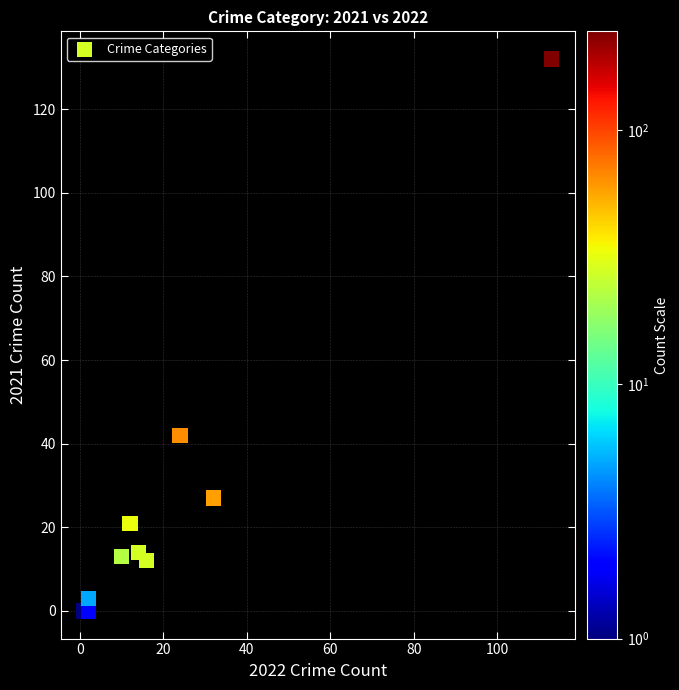

What Y value in the scatter plot is closest to 66?

42